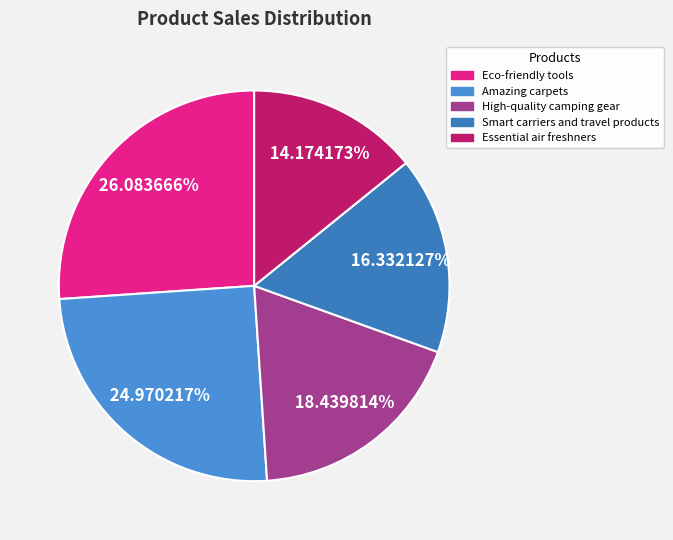

How many slices are in this pie chart?

5